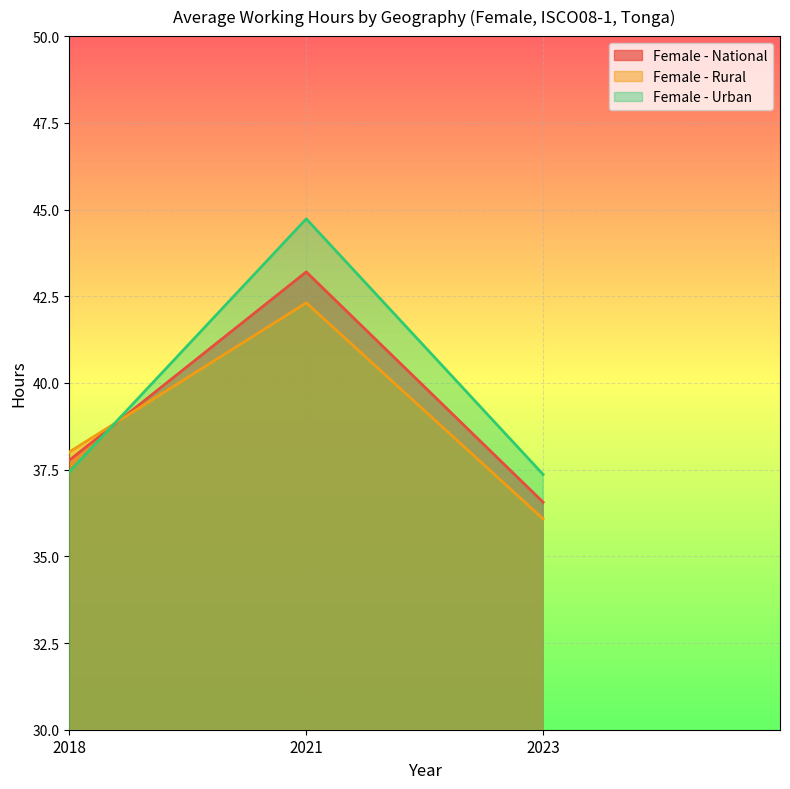

At which label is Female - National closest to 39?

2018